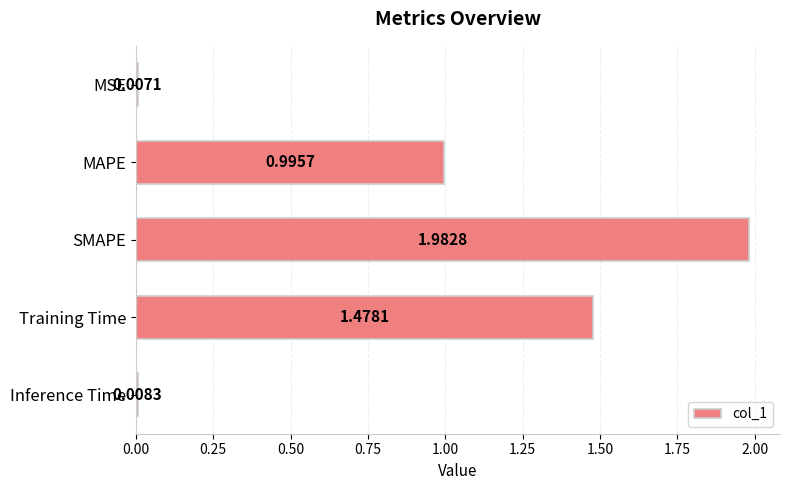

What is the sum of all values?

4.5